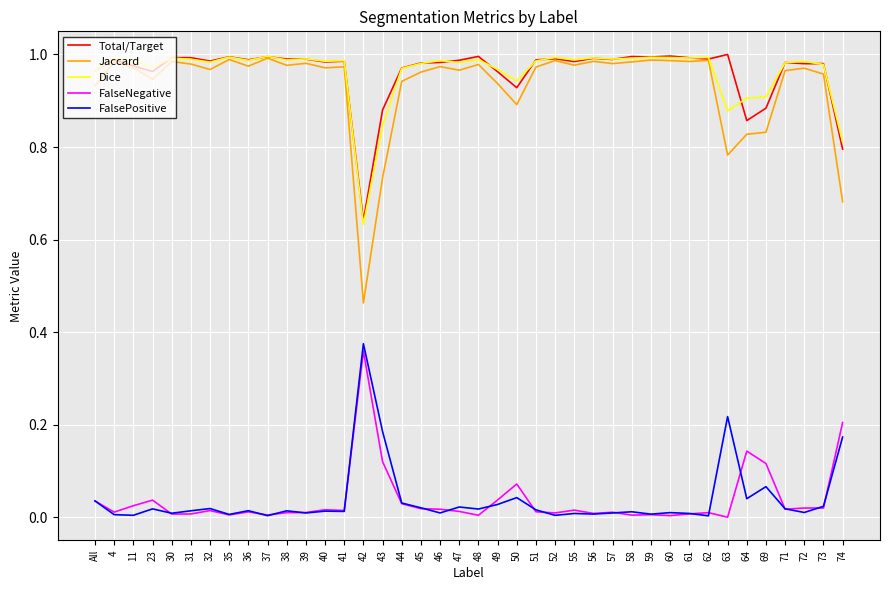

Which series has the largest range (max minus min)?

Jaccard